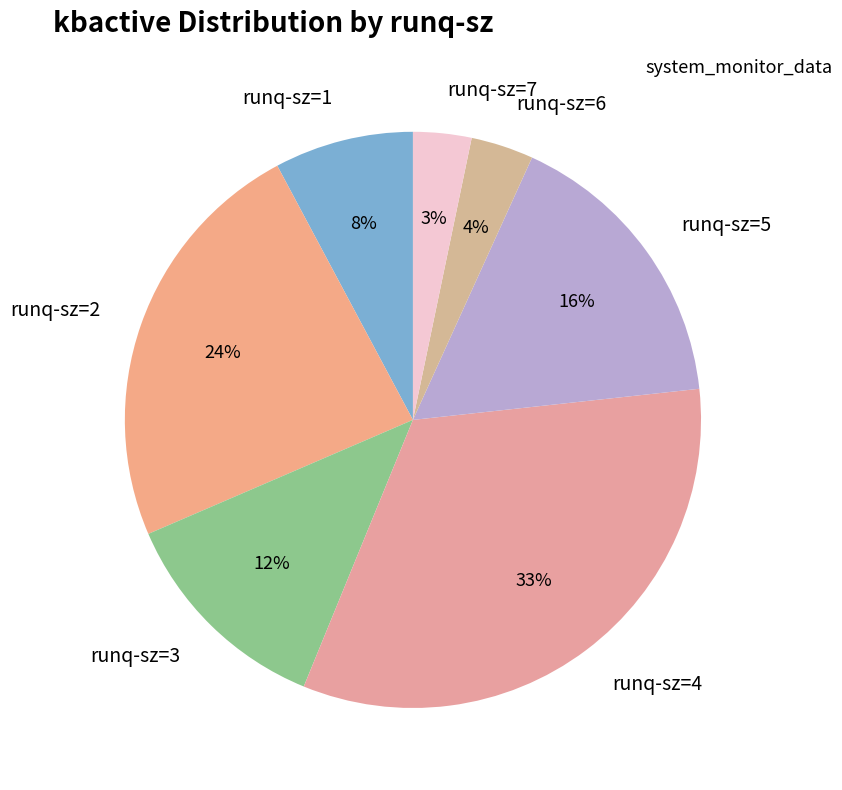

Does runq-sz=2 represent more than half of the total?

No